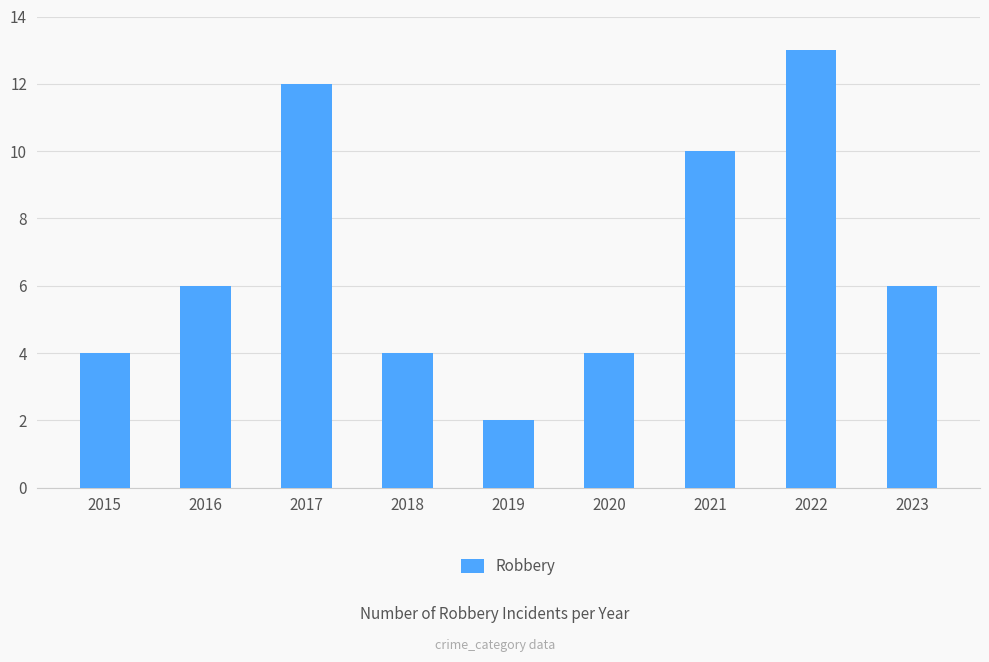

What is the approximate value at 2017?

12